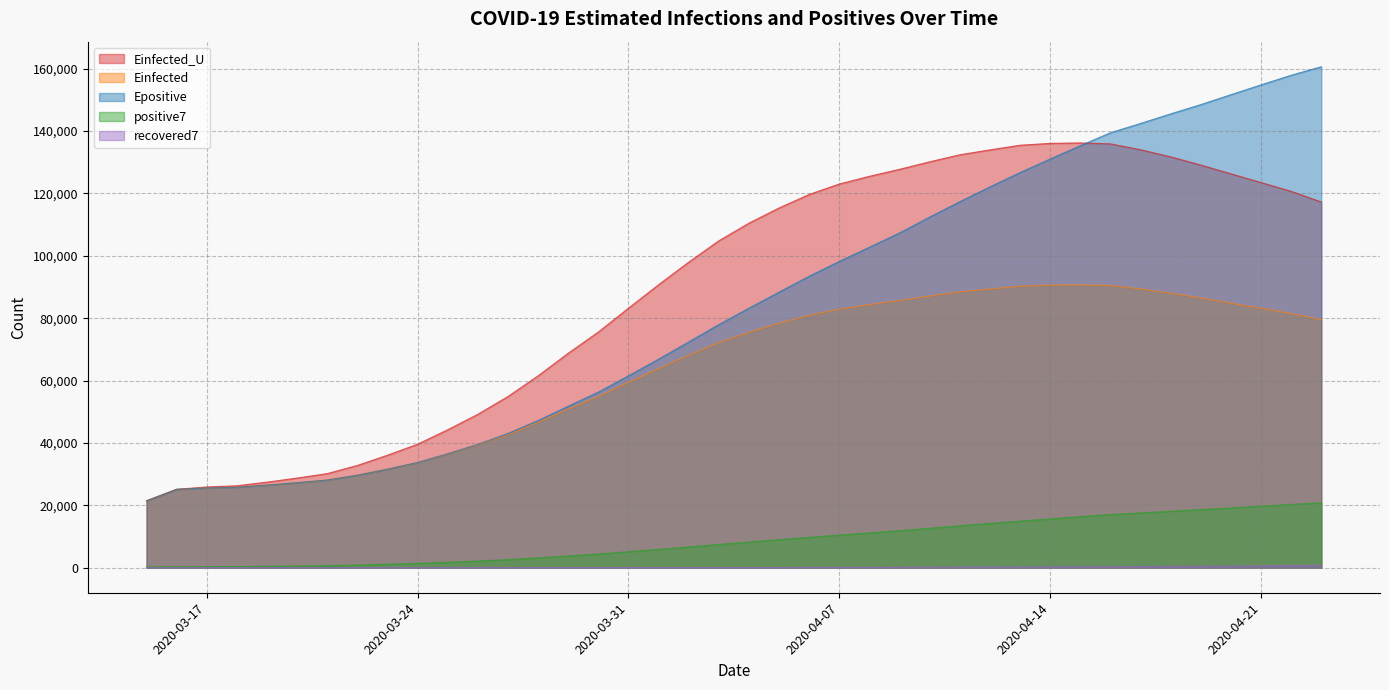

Which label corresponds to the smallest value in the chart?

2020-03-15